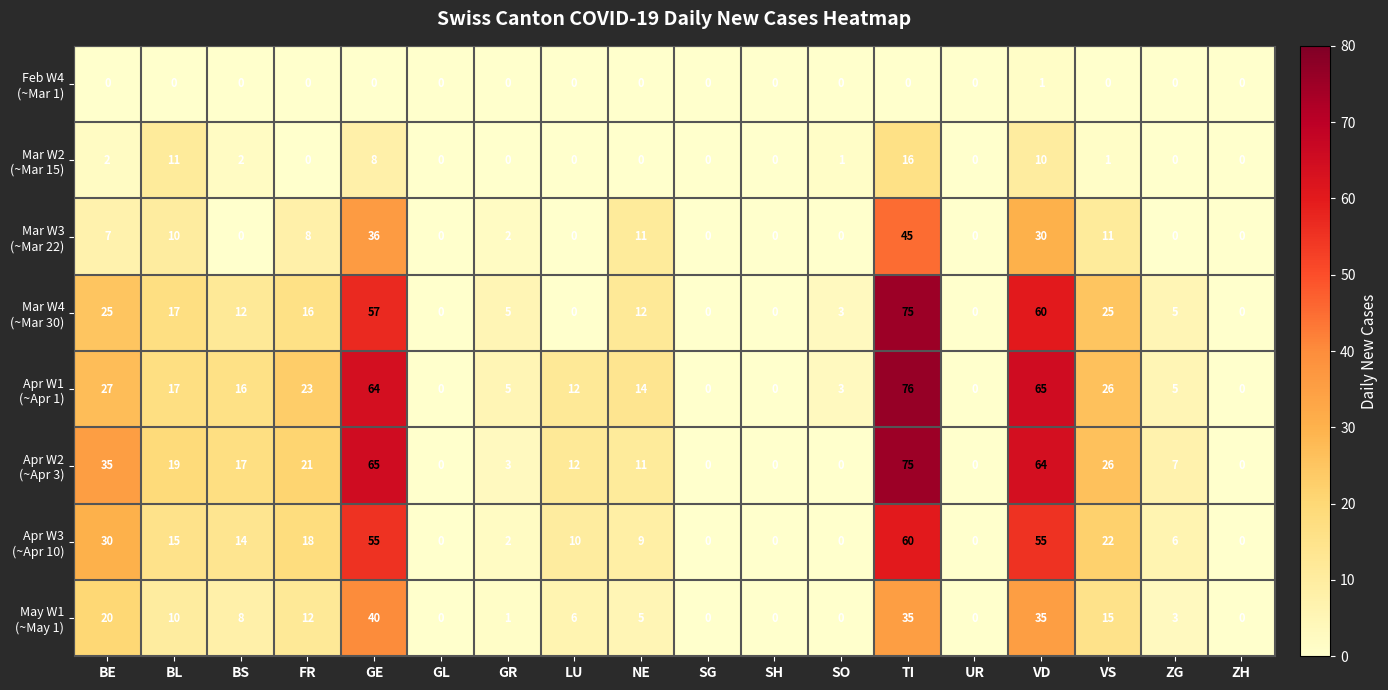

What is the maximum value shown in the chart?

76